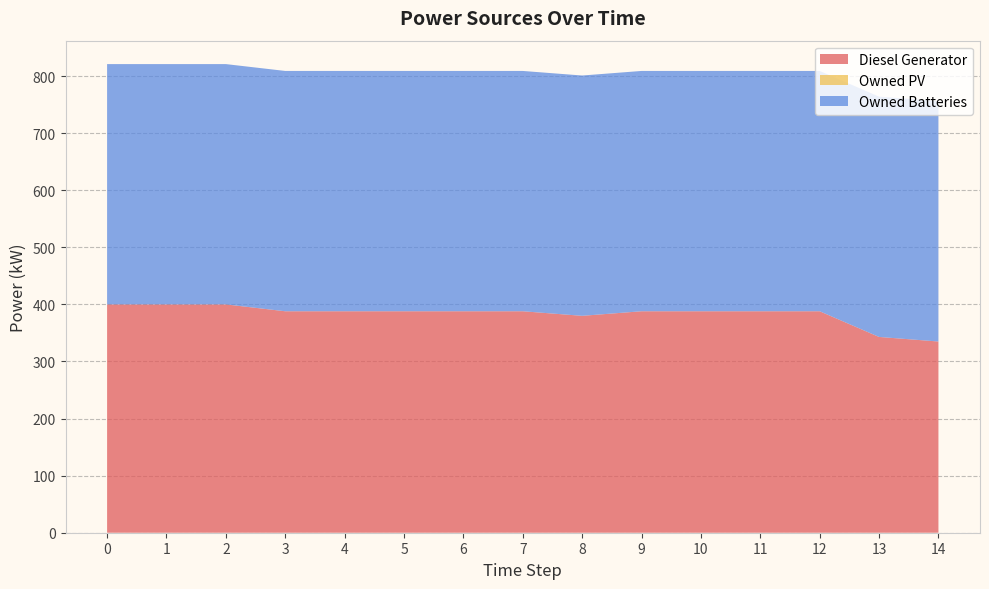

Reading right to left, extract all data points from this chart.

Diesel Generator: 335	343	388	388	388	388	380	388	388	388	388	388	400	400	400
Owned PV: 0	0	0	0	0	0	0	0	0	0	0	0	0	0	0
Owned Batteries: 421	421	421	421	421	421	421	421	421	421	421	421	421	421	421